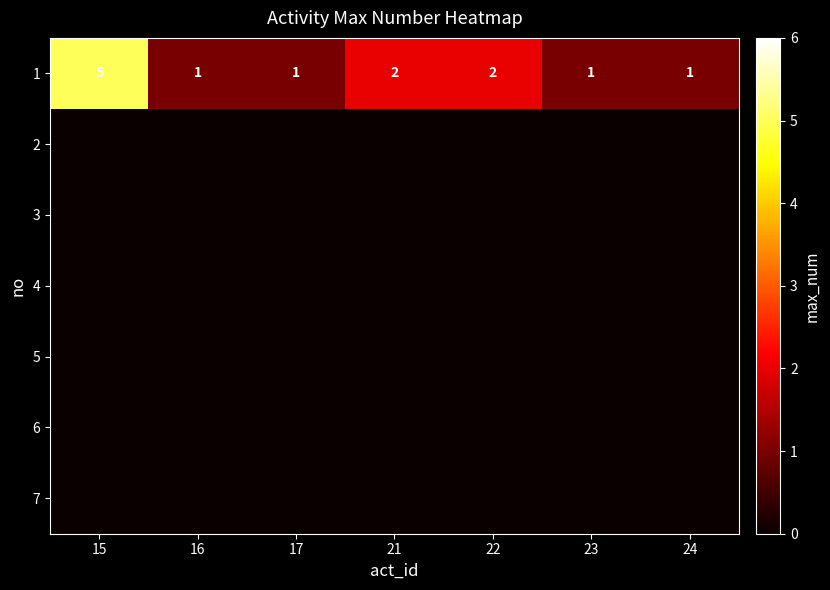

What is the sum of all 1 values?

13